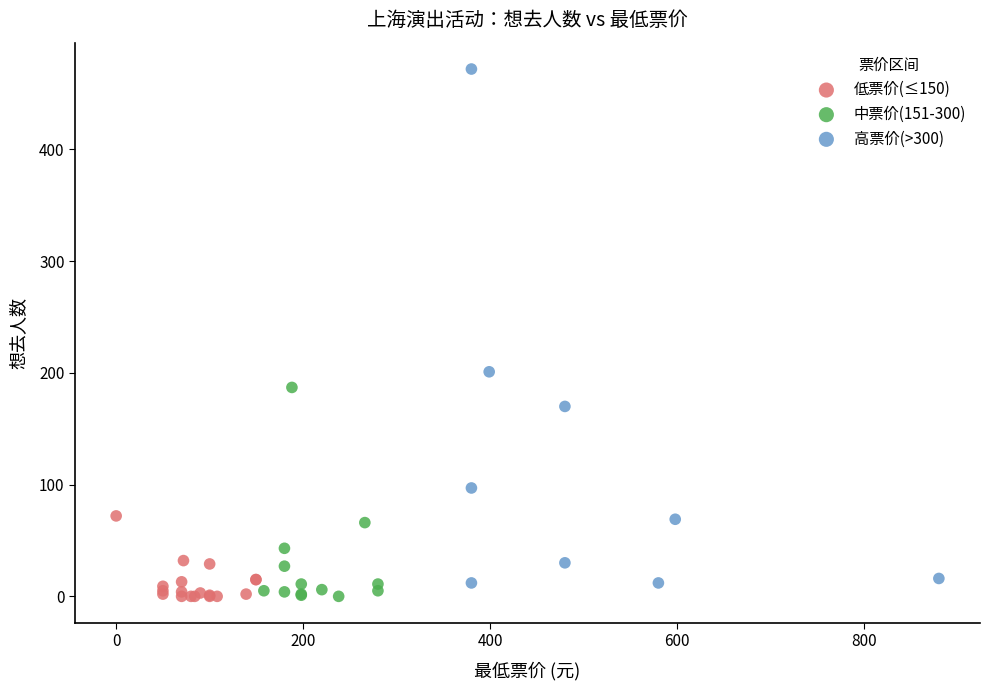

Which series has the widest spread of Y values?

高票价(>300)